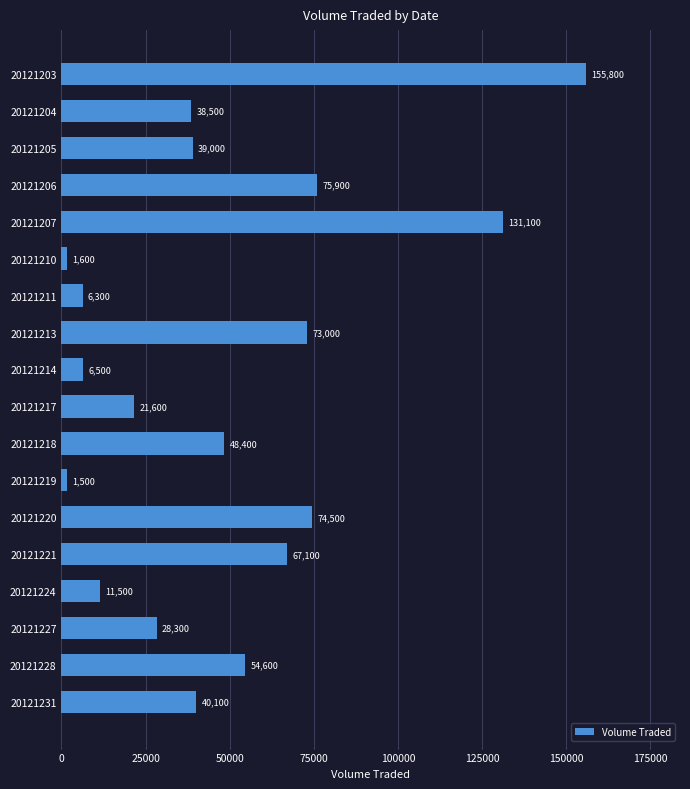

What is the smallest value displayed?

1500